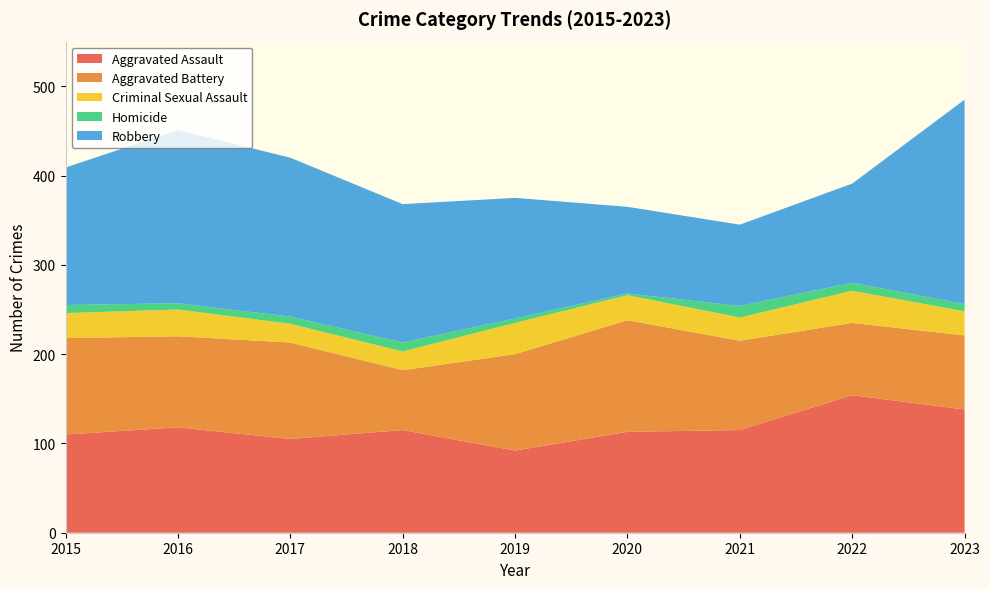

Reading left to right, list all the values displayed in this chart.

Aggravated Assault: 2015=110	2016=118	2017=105	2018=115	2019=92	2020=113	2021=115	2022=154	2023=138
Aggravated Battery: 2015=108	2016=102	2017=108	2018=67	2019=108	2020=125	2021=100	2022=81	2023=83
Criminal Sexual Assault: 2015=28	2016=30	2017=21	2018=21	2019=35	2020=28	2021=26	2022=36	2023=27
Homicide: 2015=9	2016=7	2017=8	2018=10	2019=5	2020=2	2021=13	2022=9	2023=8
Robbery: 2015=154	2016=194	2017=178	2018=155	2019=135	2020=97	2021=91	2022=111	2023=229